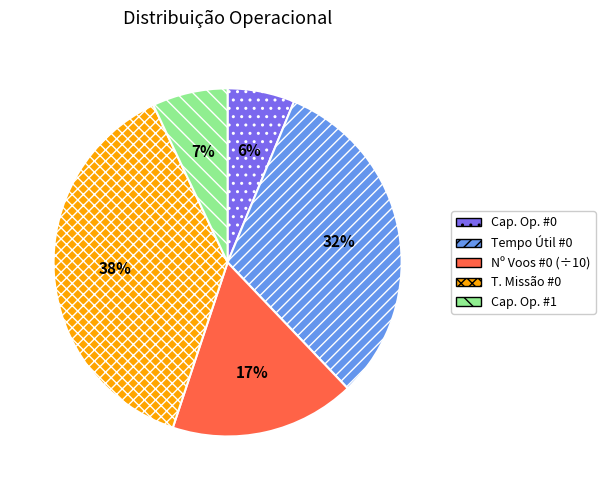

How many segments does this pie chart have?

5